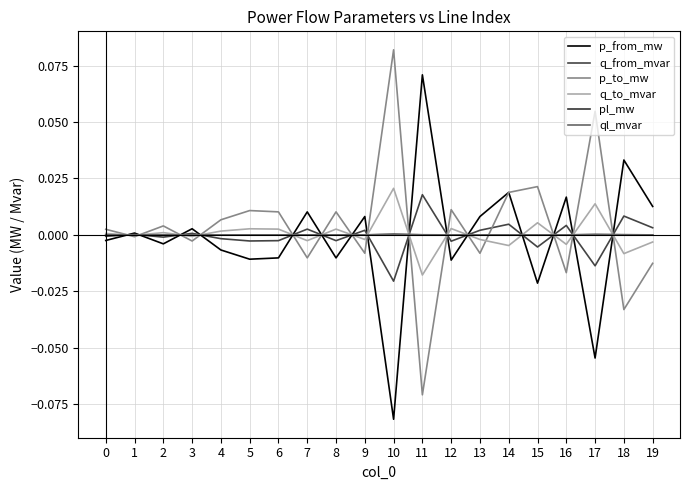

Does the chart display data point markers on the line(s)?

No